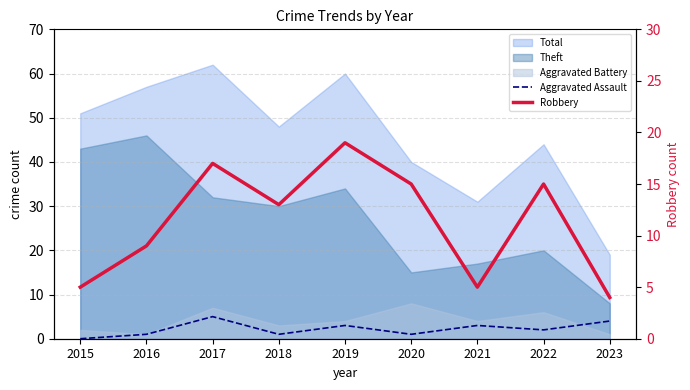

Does the chart have visible grid lines?

Yes